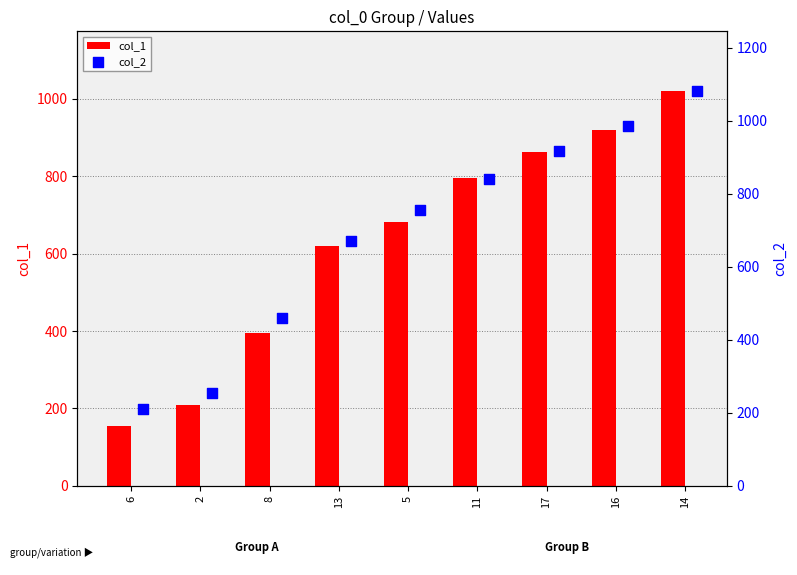

What is the average value of the col_1 series?

628